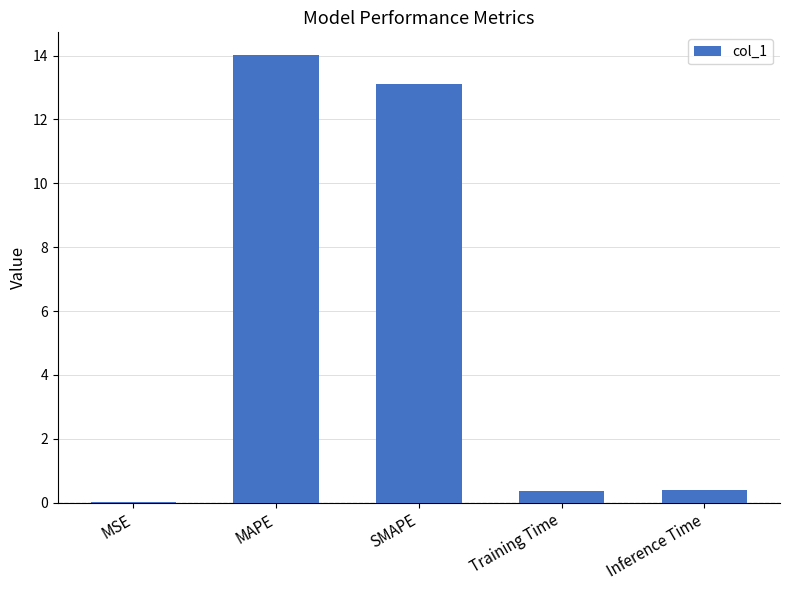

True or false: the data shows 19.0 at SMAPE.

False